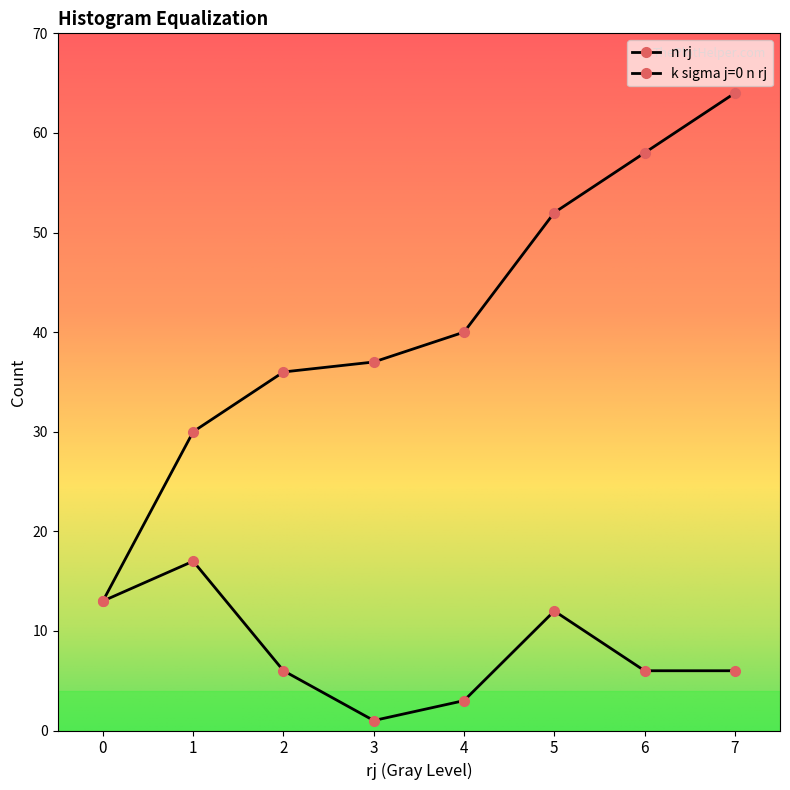

Reading left to right, extract all data points from this chart.

n rj: 13	17	6	1	3	12	6	6
k sigma j=0 n rj: 13	30	36	37	40	52	58	64